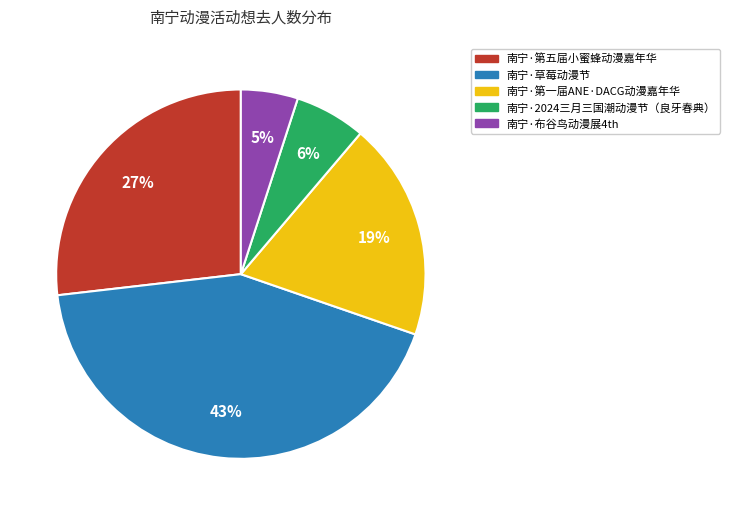

Is it true that 南宁·2024三月三国潮动漫节（良牙春典） is 6% of the pie?

True